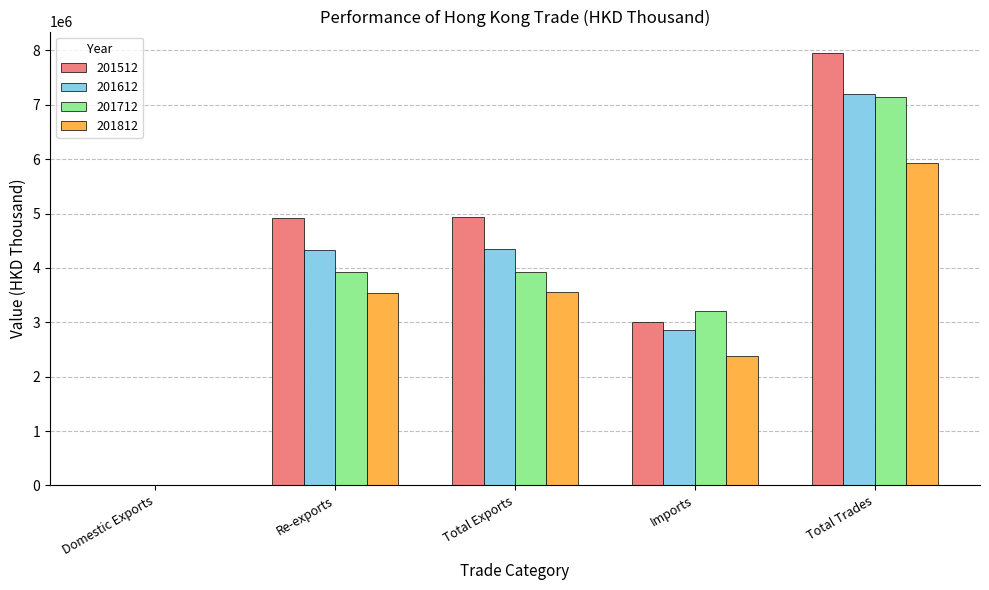

Which category has the highest value in the 201612 series?

Total Trades